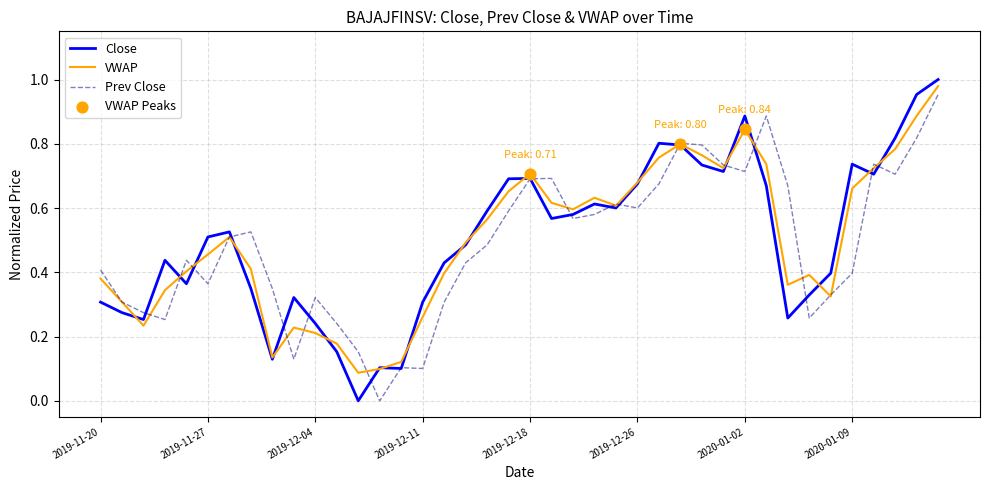

Which series has the widest spread of values?

Close